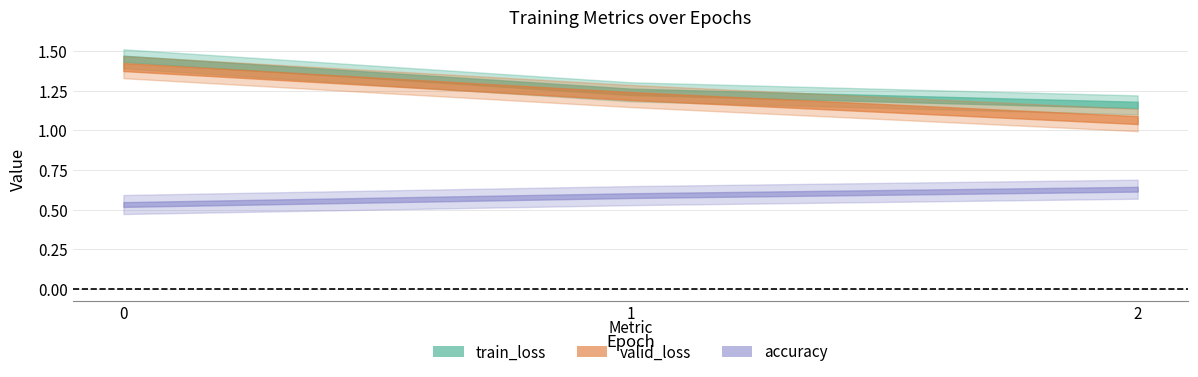

Which series changed the most between 1 and 2?

valid_loss